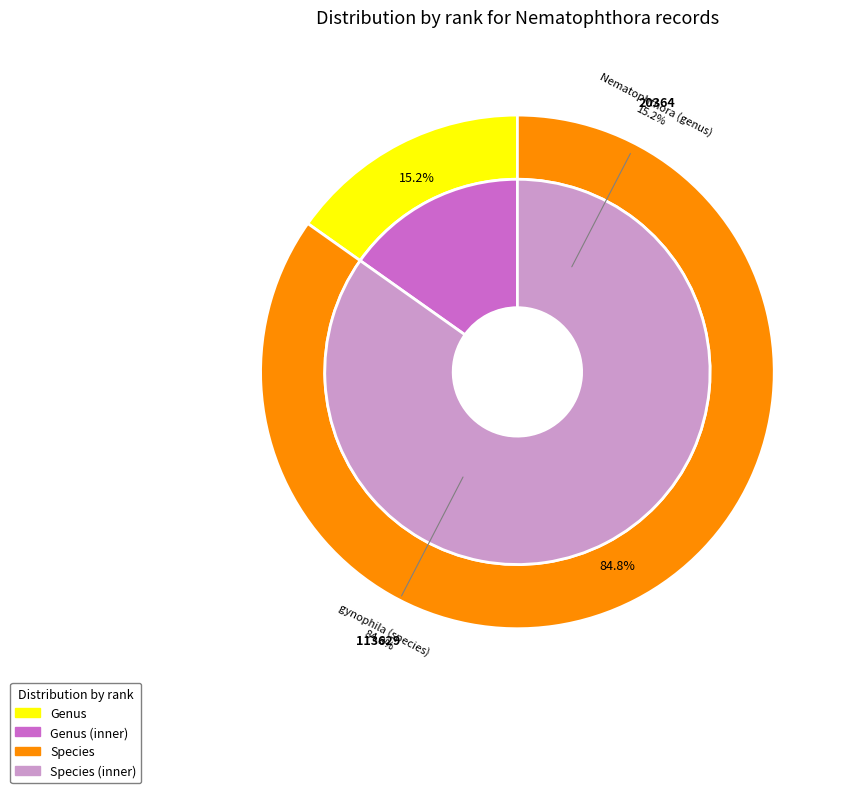

Which slice represents more than half of the pie?

gynophila (species)